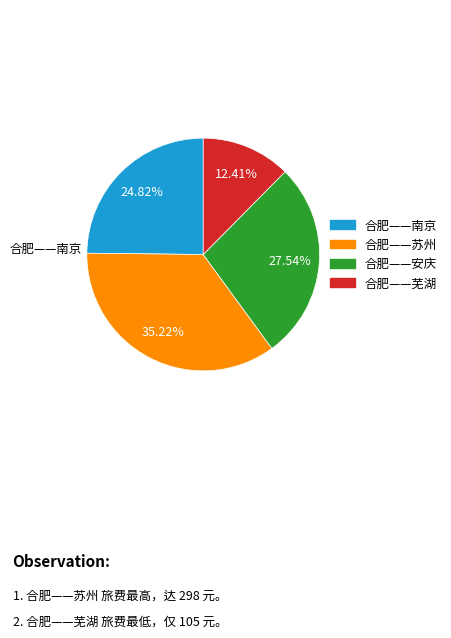

Which has a higher value, 合肥——南京 or 合肥——芜湖?

合肥——南京